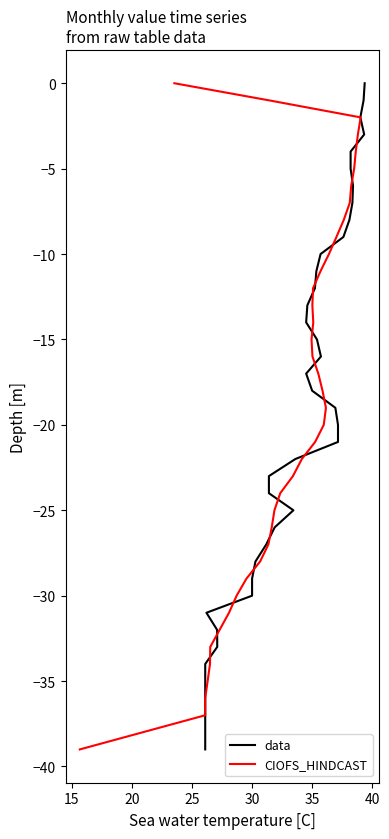

What is the minimum value for data?

-39